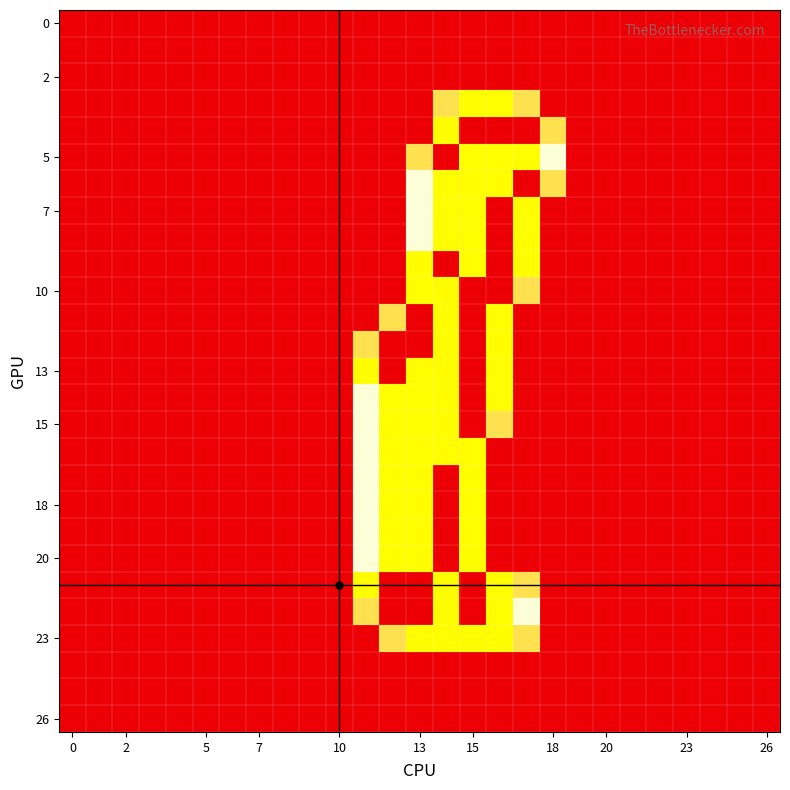

At how many categories does at least one series exceed 1?

7